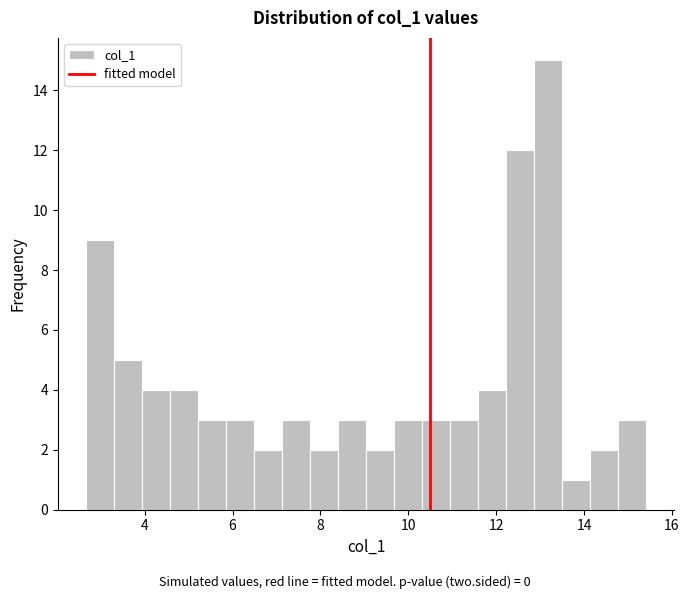

Read against the x-axis, roughly where is the centre of the tallest bar?

13.2